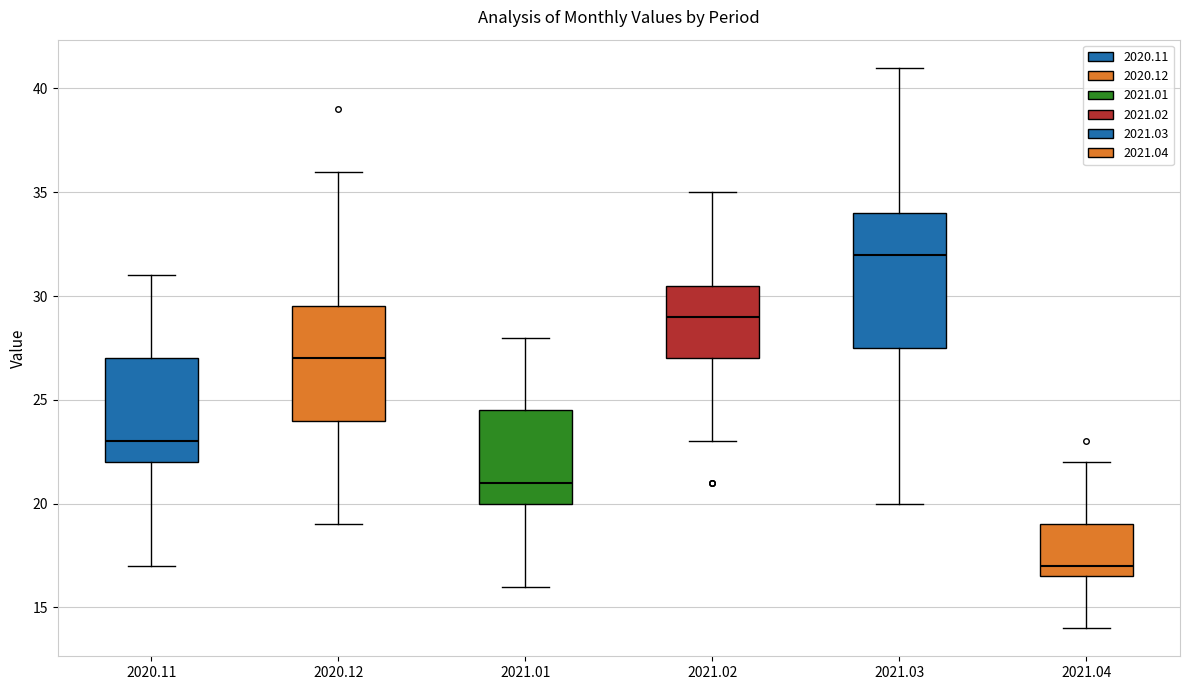

Where is the upper edge of the box at x = 2021.03 on the y-axis? The values are not printed on the chart, so give them approximately, as read against the axis.

34.0